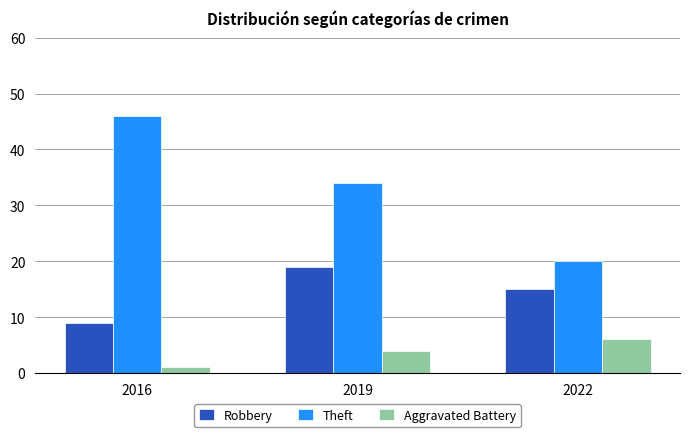

Which category has the lowest value in the Theft series?

2022